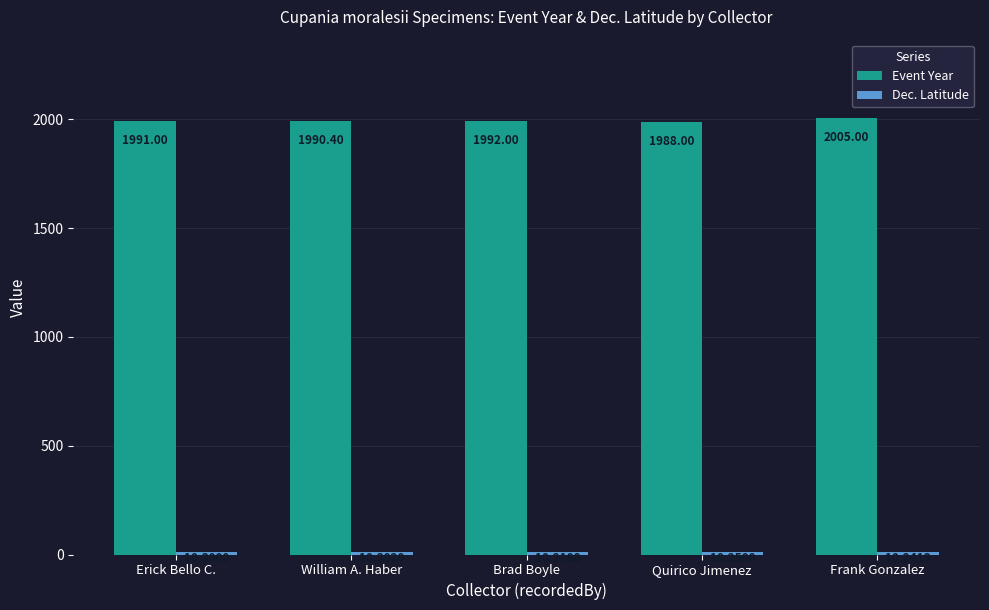

Is it true that Event Year equals 1991.0 at Erick Bello C.?

True